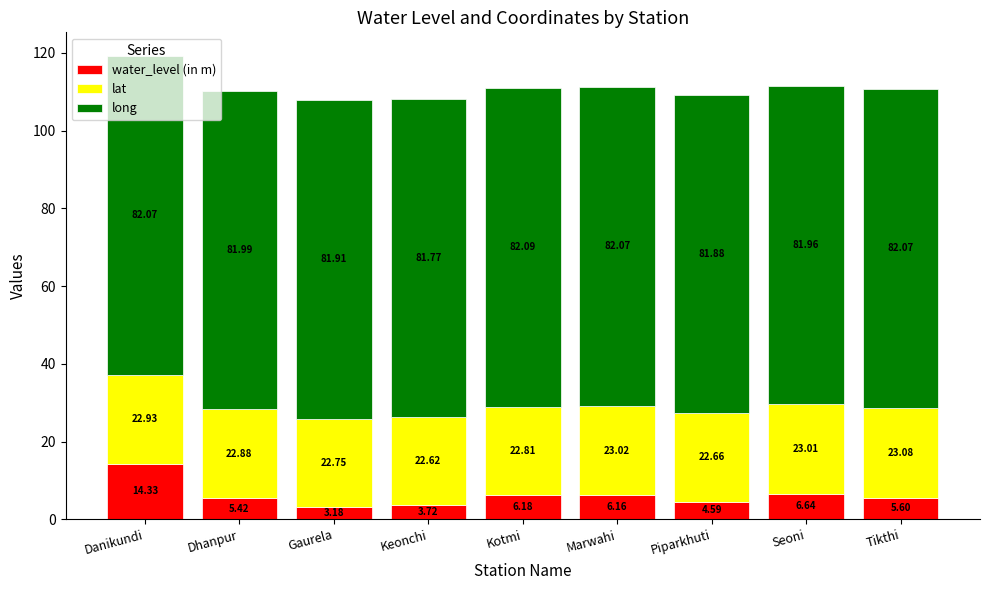

At which label does water_level (in m) reach its minimum?

Gaurela